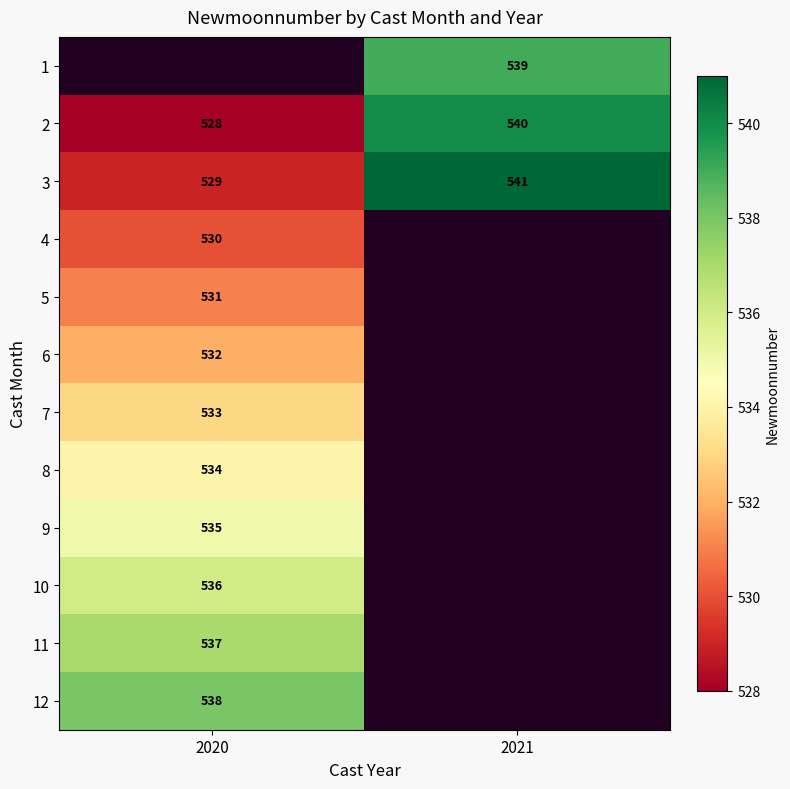

The 8 series shows 811 at 2020. True or false?

False